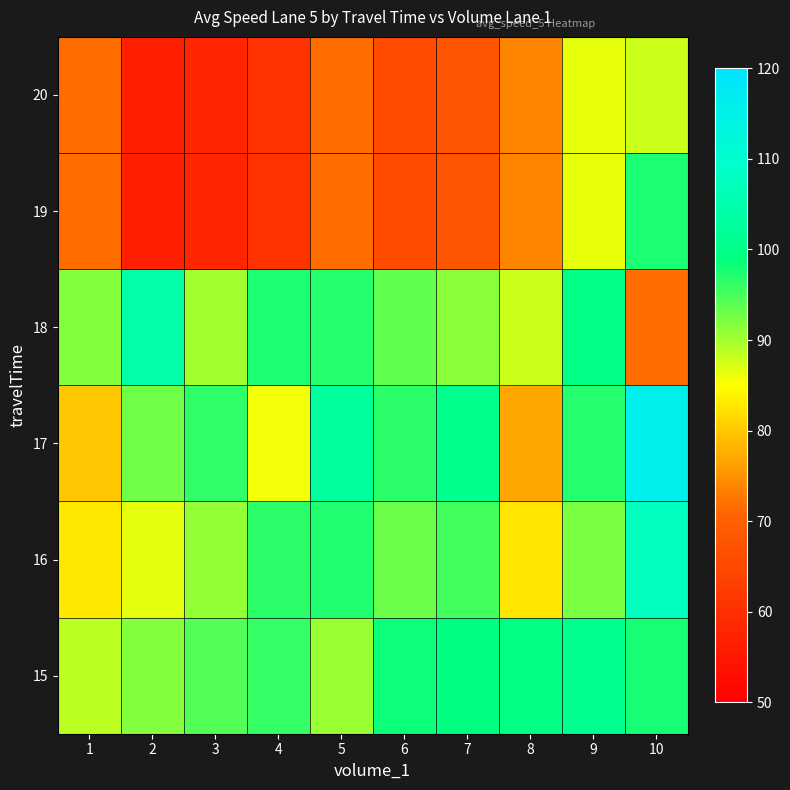

Between 6 and 10, which is larger?

6